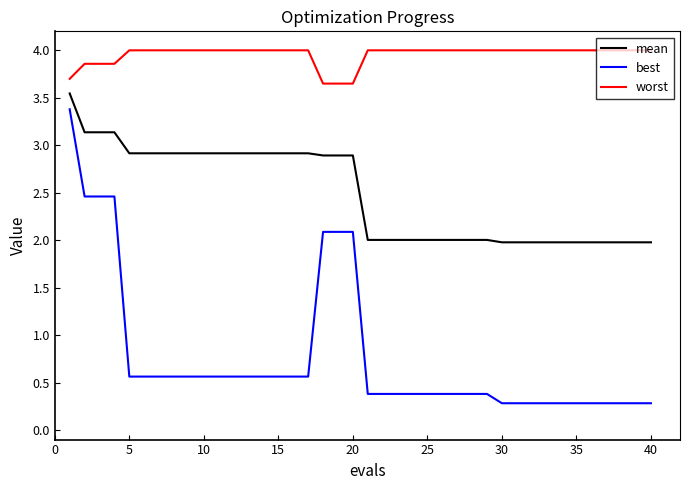

What is the maximum value for worst?

4.0